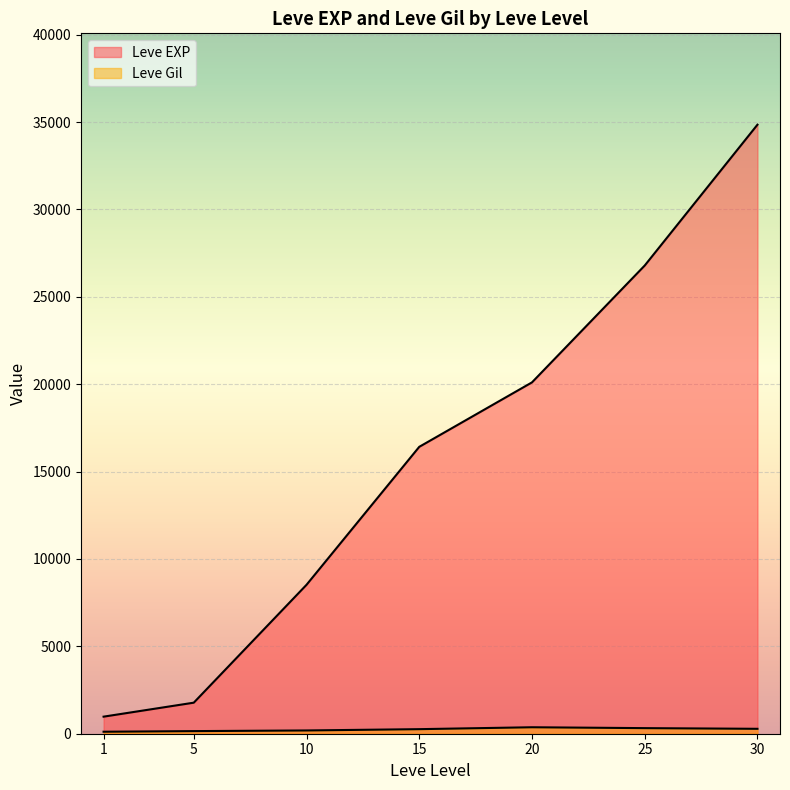

Between 20 and 1, which is larger?

20